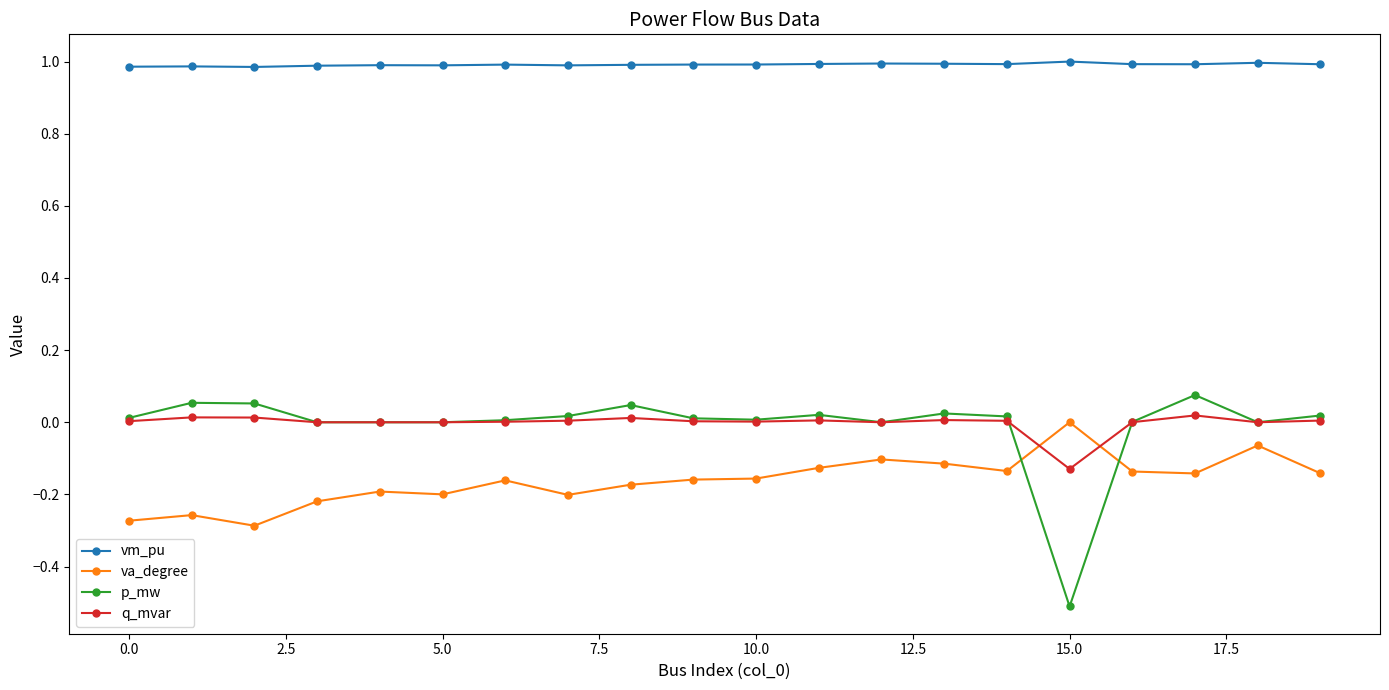

True or false: vm_pu and p_mw intersect in this chart.

False